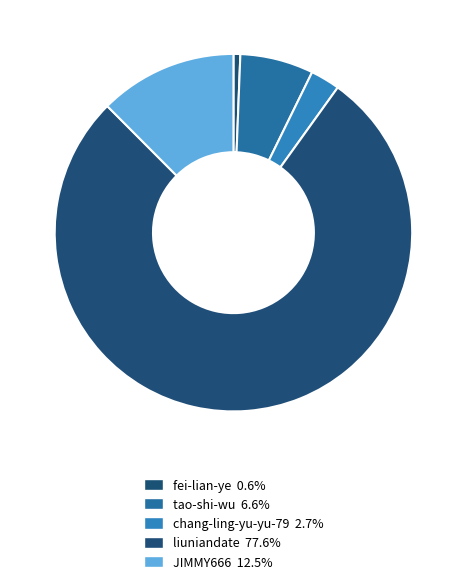

Combined, what portion of the pie is liuniandate and tao-shi-wu?

84.2%